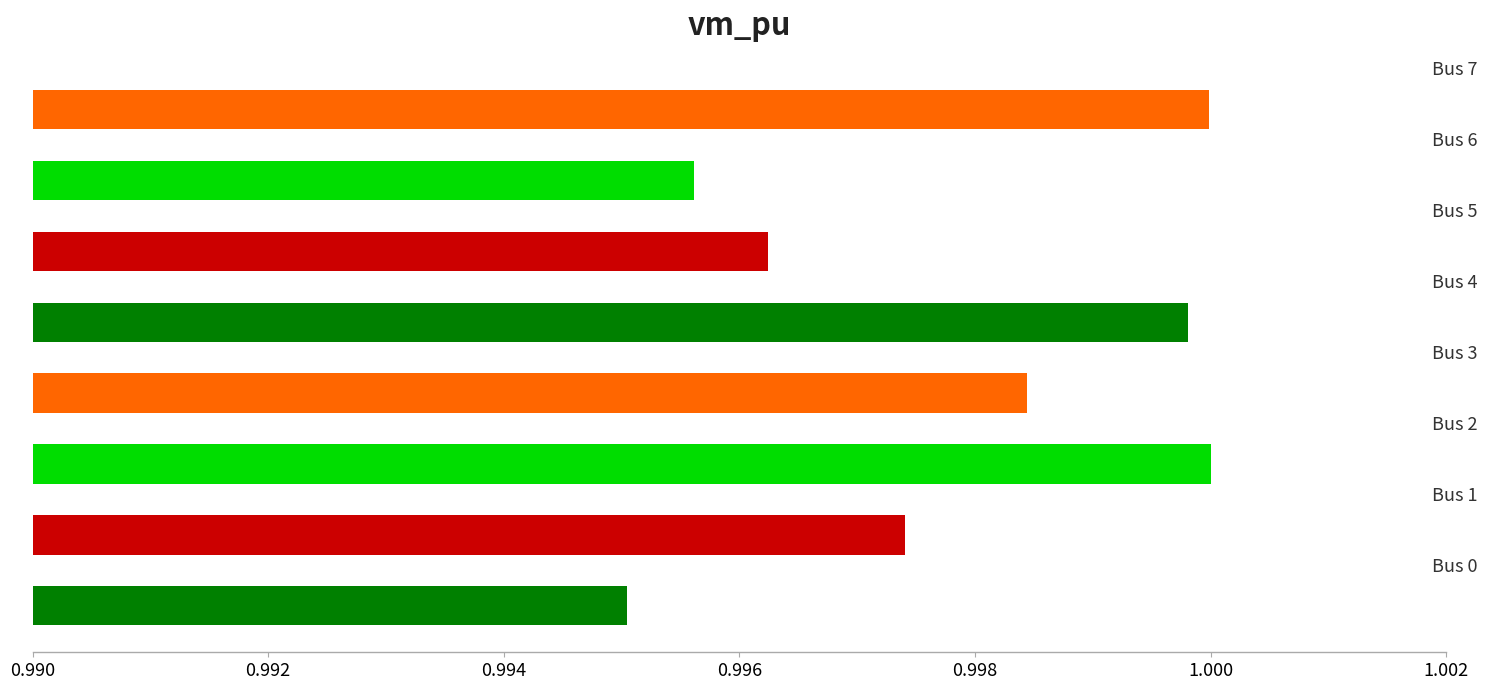

Are the bars horizontal?

Yes